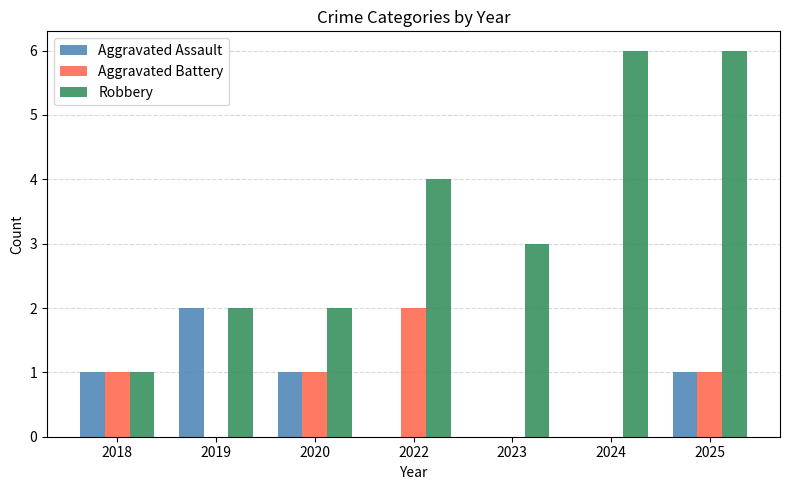

What is the difference between the Robbery values at 2018 and 2022?

3